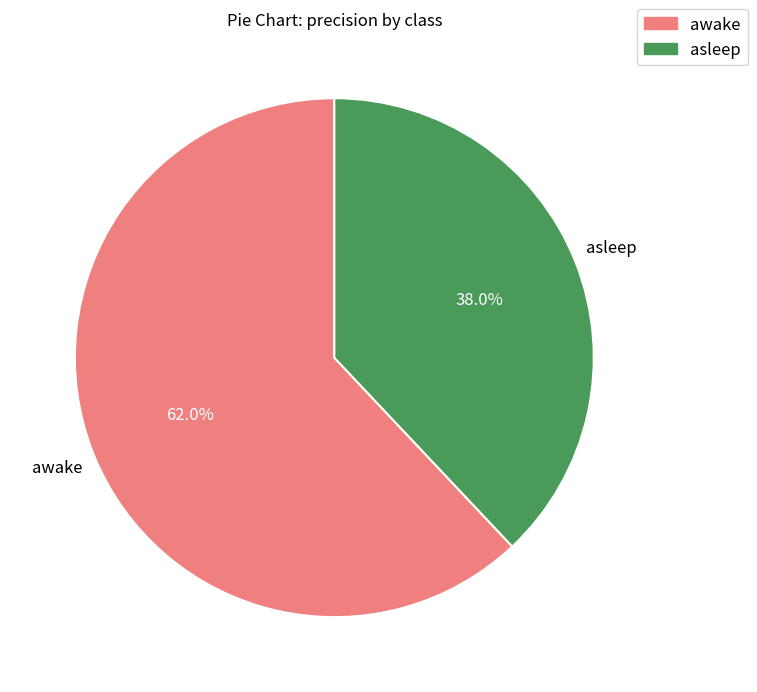

Which category has the biggest portion of the pie?

awake